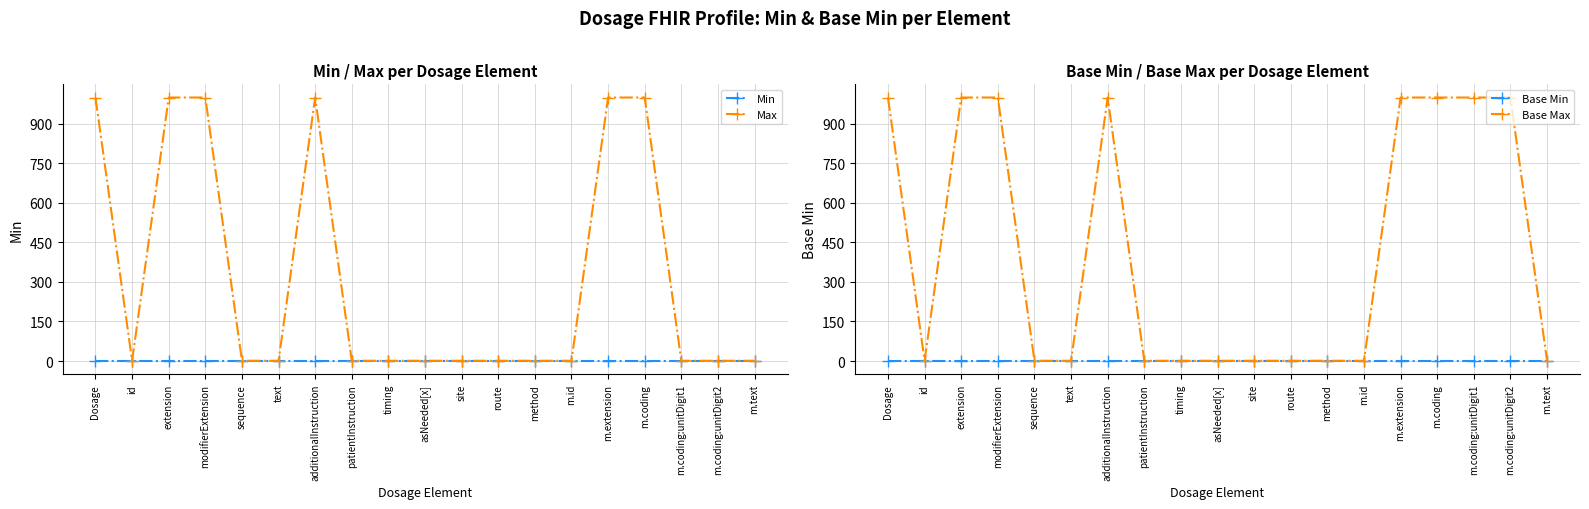

Rank the series by their maximum value, from lowest to highest.

Min, Base Min, Max, Base Max